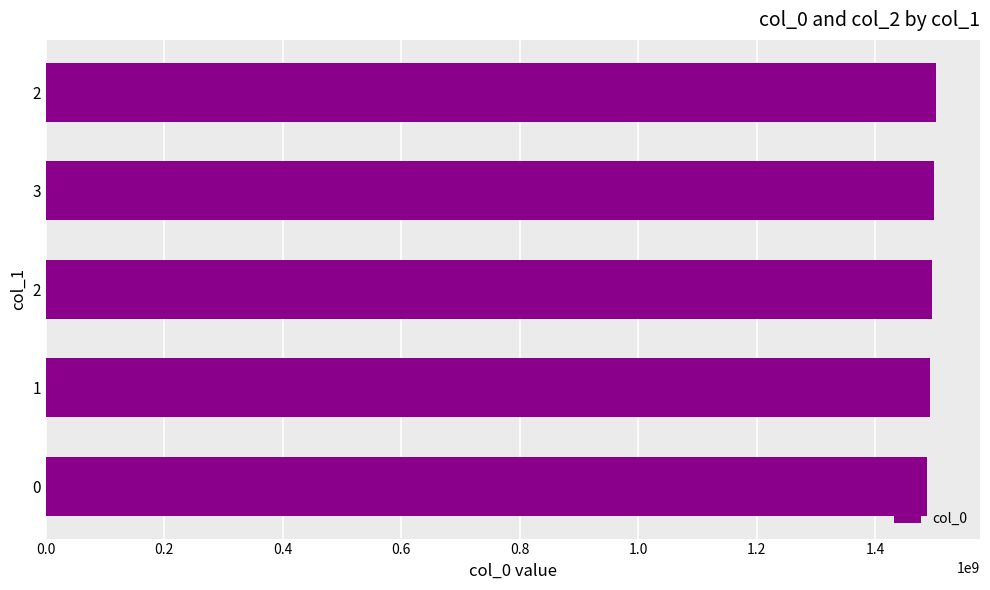

How many bars are there in total?

5